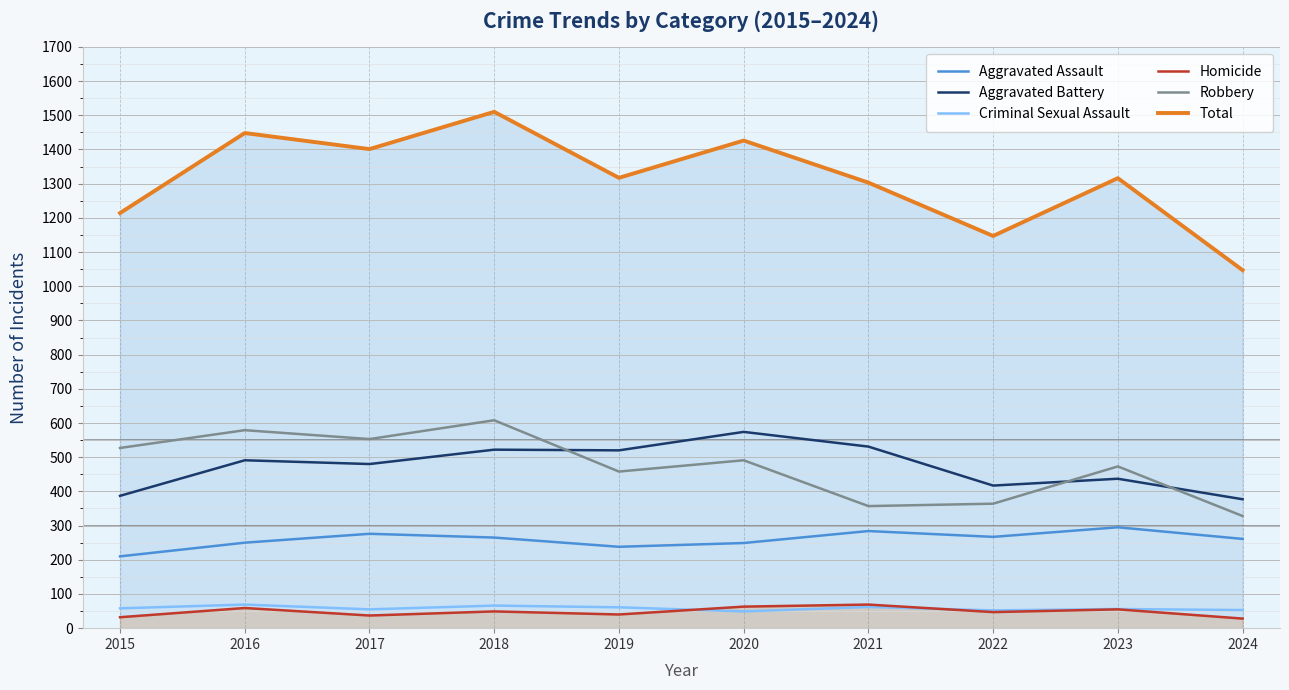

The value of Homicide at 2015 is 32. True or false?

True